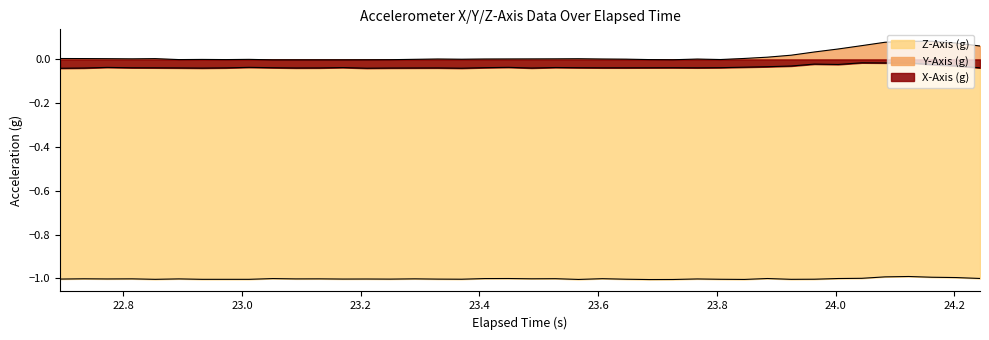

Reading left to right, list all the values displayed in this chart.

X-Axis (g): -0.0	-0.0	-0.0	-0.0	-0.0	-0.0	-0.0	-0.0	-0.0	-0.0	-0.0	-0.0	-0.0	-0.0	-0.0	-0.0	-0.0	-0.0	-0.0	-0.0	-0.0	-0.0	-0.0	-0.0	-0.0	-0.0	-0.0	-0.0	-0.0	-0.0	-0.0	-0.0	-0.0	-0.0	-0.0	-0.0	-0.0	-0.0	-0.0	-0.0
Y-Axis (g): 0.0	0.0	0.0	0.0	0.0	-0.0	-0.0	-0.0	0.0	-0.0	-0.0	-0.0	-0.0	-0.0	-0.0	0.0	0.0	0.0	0.0	0.0	0.0	0.0	0.0	0.0	0.0	-0.0	-0.0	0.0	-0.0	0.0	0.0	0.0	0.0	0.0	0.1	0.1	0.1	0.1	0.1	0.1
Z-Axis (g): -1.0	-1.0	-1.0	-1.0	-1.0	-1.0	-1.0	-1.0	-1.0	-1.0	-1.0	-1.0	-1.0	-1.0	-1.0	-1.0	-1.0	-1.0	-1.0	-1.0	-1.0	-1.0	-1.0	-1.0	-1.0	-1.0	-1.0	-1.0	-1.0	-1.0	-1.0	-1.0	-1.0	-1.0	-1.0	-1.0	-1.0	-1.0	-1.0	-1.0